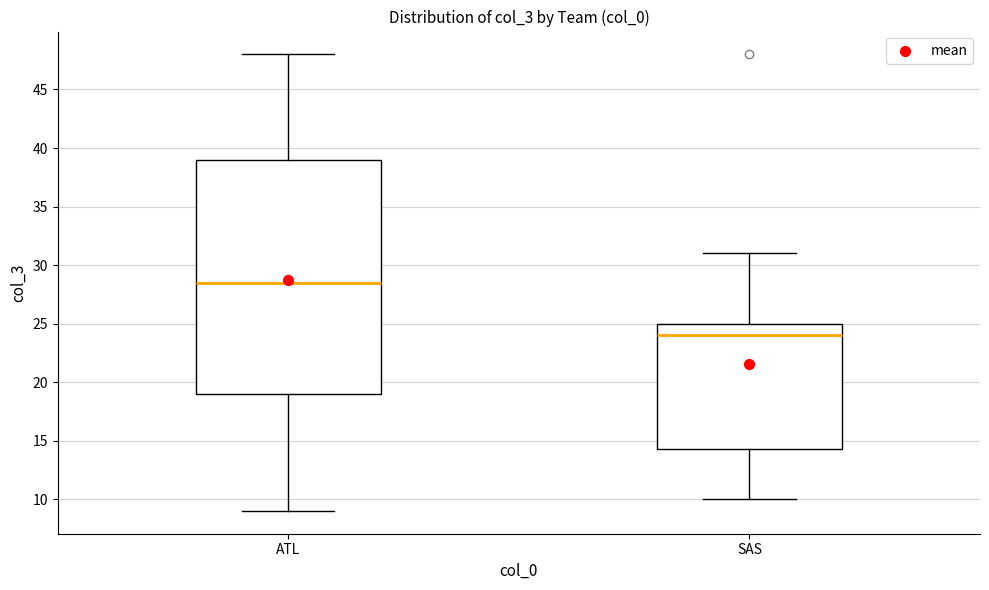

Reading left to right, transcribe this box plot: for each box, give where its median line is, the range the box spans, and where its two whiskers end, as read against the y-axis. The values are not printed on the chart, so give them approximately, as read against the axis.

ATL: median 28.5, box 19.0 to 39.0, whiskers 9.0 to 48.0
SAS: median 24.0, box 14.5 to 25.0, whiskers 10.0 to 31.0